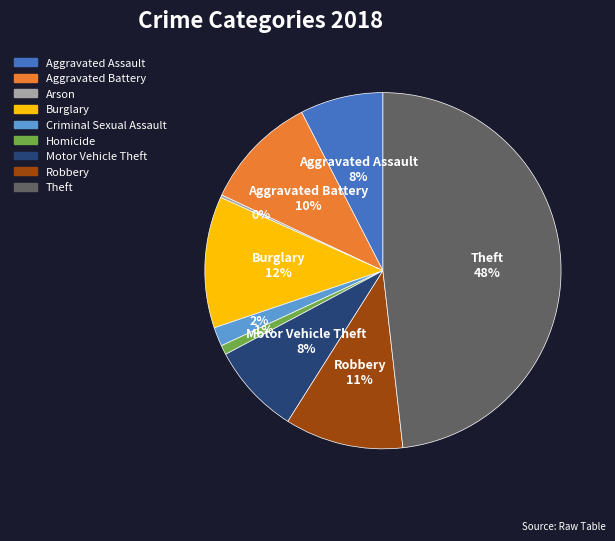

Between Criminal Sexual Assault and Aggravated Battery, which is larger?

Aggravated Battery